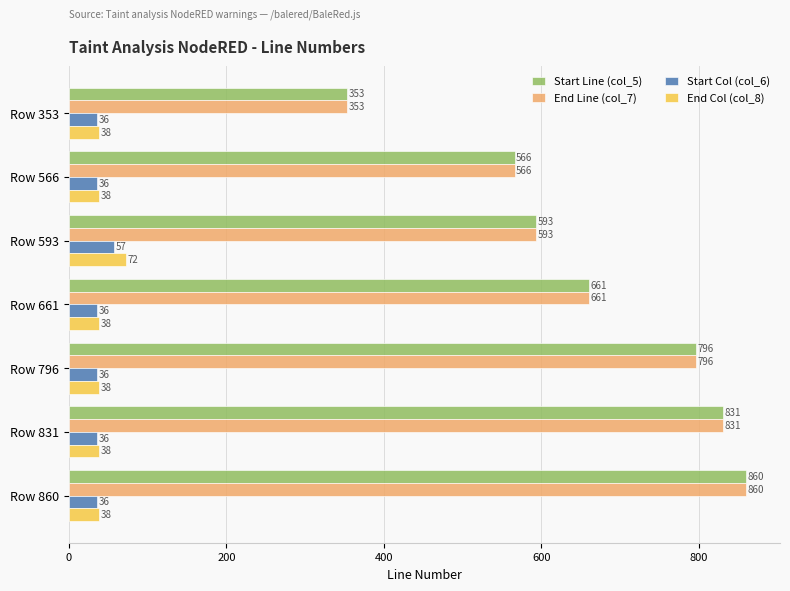

At which label is Start Line (col_5) closest to 606?

Row 593